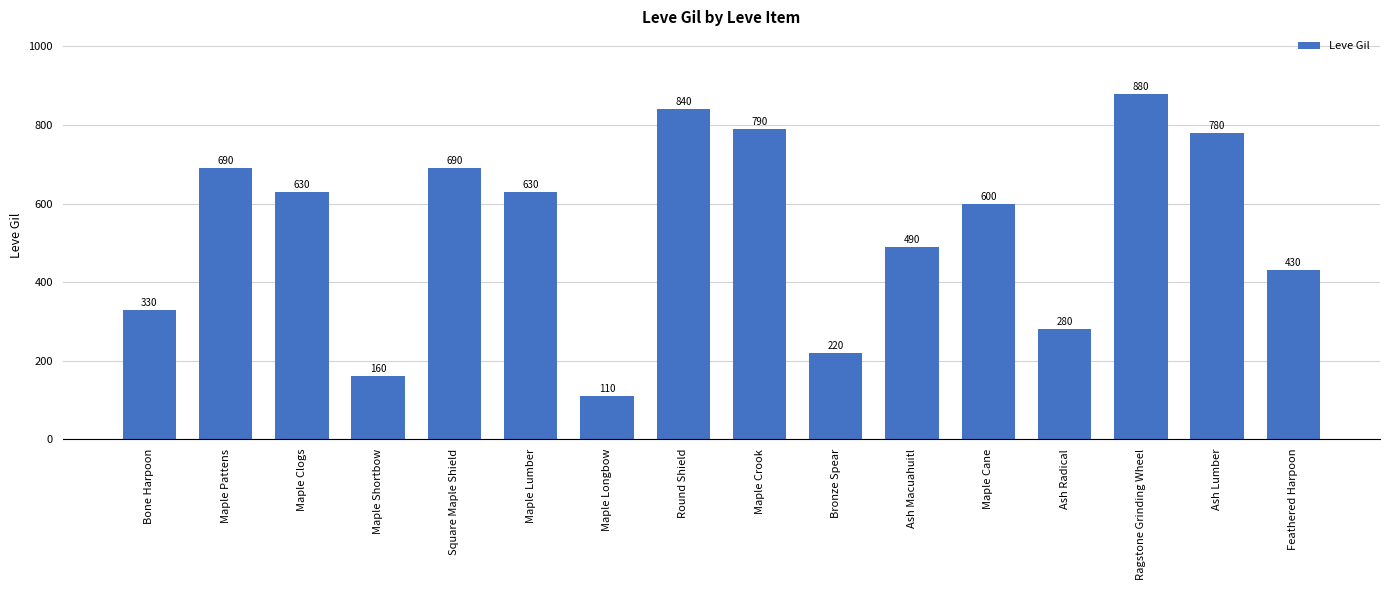

The value at Maple Shortbow is 263. True or false?

False